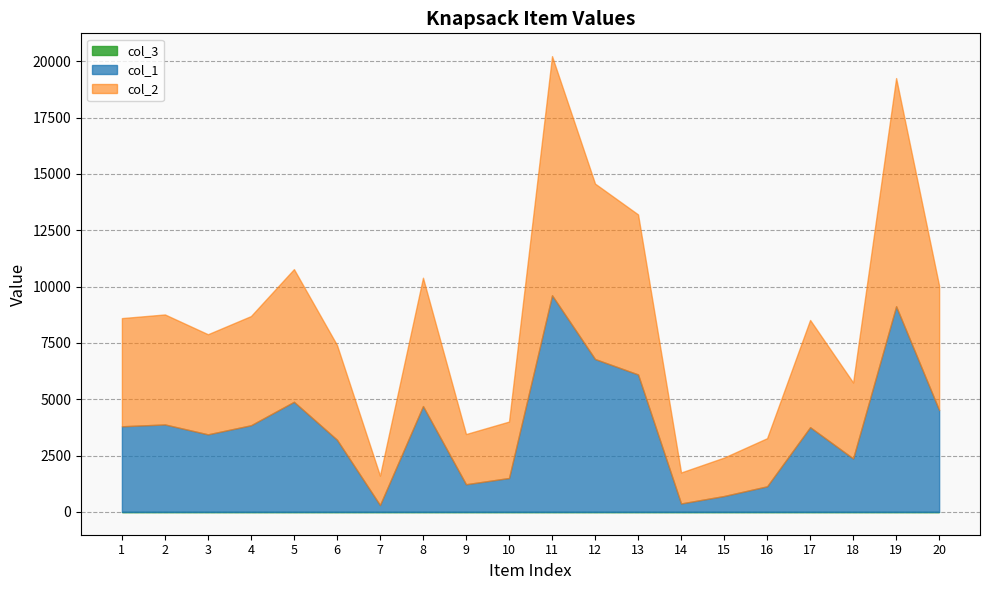

Which series has the largest total across all categories?

col_2